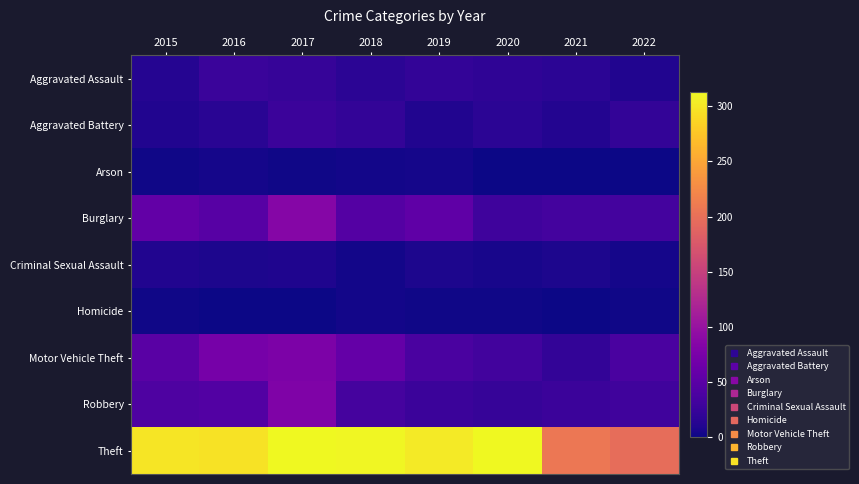

Reading left to right, transcribe all the data shown in this chart.

Aggravated Assault: 2015=13	2016=26	2017=24	2018=17	2019=22	2020=19	2021=17	2022=10
Aggravated Battery: 2015=11	2016=15	2017=28	2018=21	2019=11	2020=16	2021=12	2022=22
Arson: 2015=2	2016=4	2017=2	2018=3	2019=4	2020=1	2021=1	2022=1
Burglary: 2015=57	2016=48	2017=85	2018=46	2019=55	2020=30	2021=34	2022=34
Criminal Sexual Assault: 2015=10	2016=8	2017=9	2018=3	2019=8	2020=6	2021=8	2022=4
Homicide: 2015=2	2016=0	2017=1	2018=3	2019=2	2020=2	2021=1	2022=2
Motor Vehicle Theft: 2015=49	2016=73	2017=78	2018=58	2019=39	2020=32	2021=21	2022=39
Robbery: 2015=41	2016=45	2017=80	2018=35	2019=28	2020=24	2021=27	2022=31
Theft: 2015=299	2016=297	2017=313	2018=311	2019=303	2020=313	2021=207	2022=198